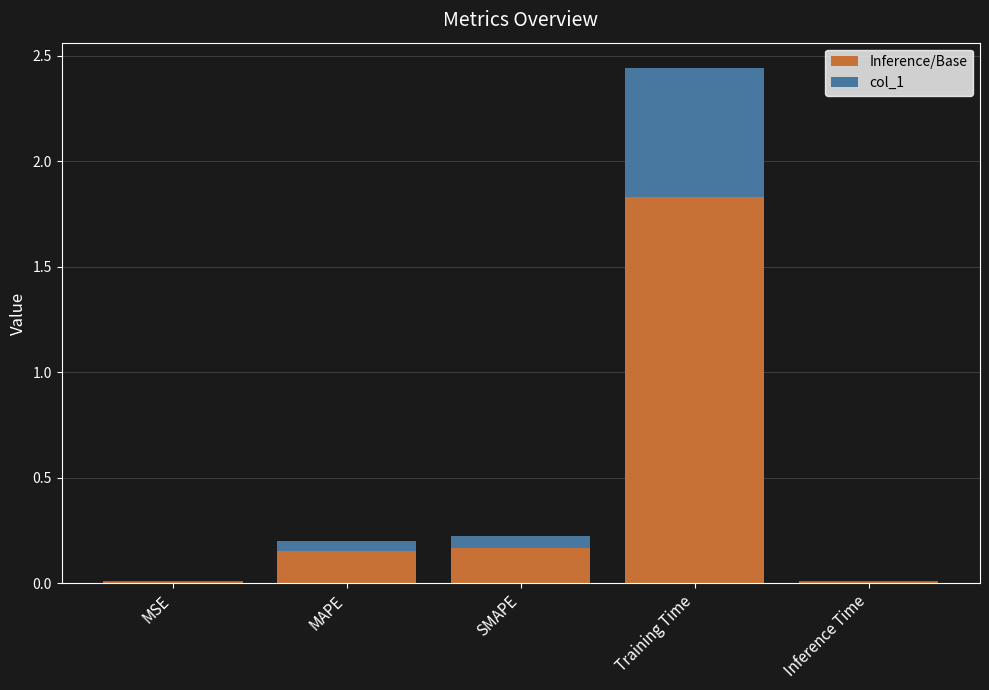

The value of Inference/Base at SMAPE is 0.0. True or false?

False